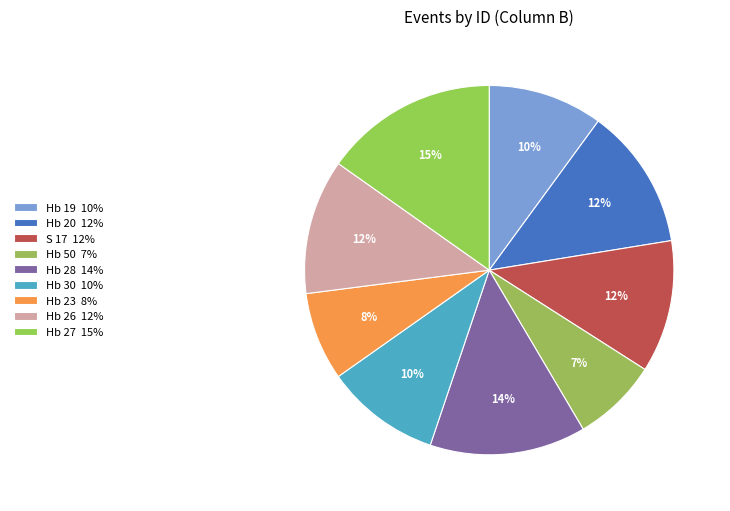

To the nearest percent, what percentage of the pie is S 17?

12%